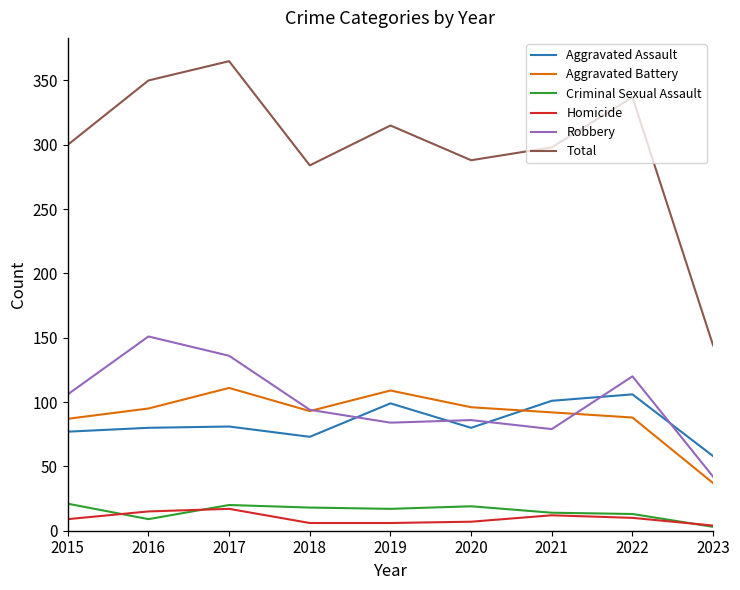

Is this an area chart (filled region under the line)?

No